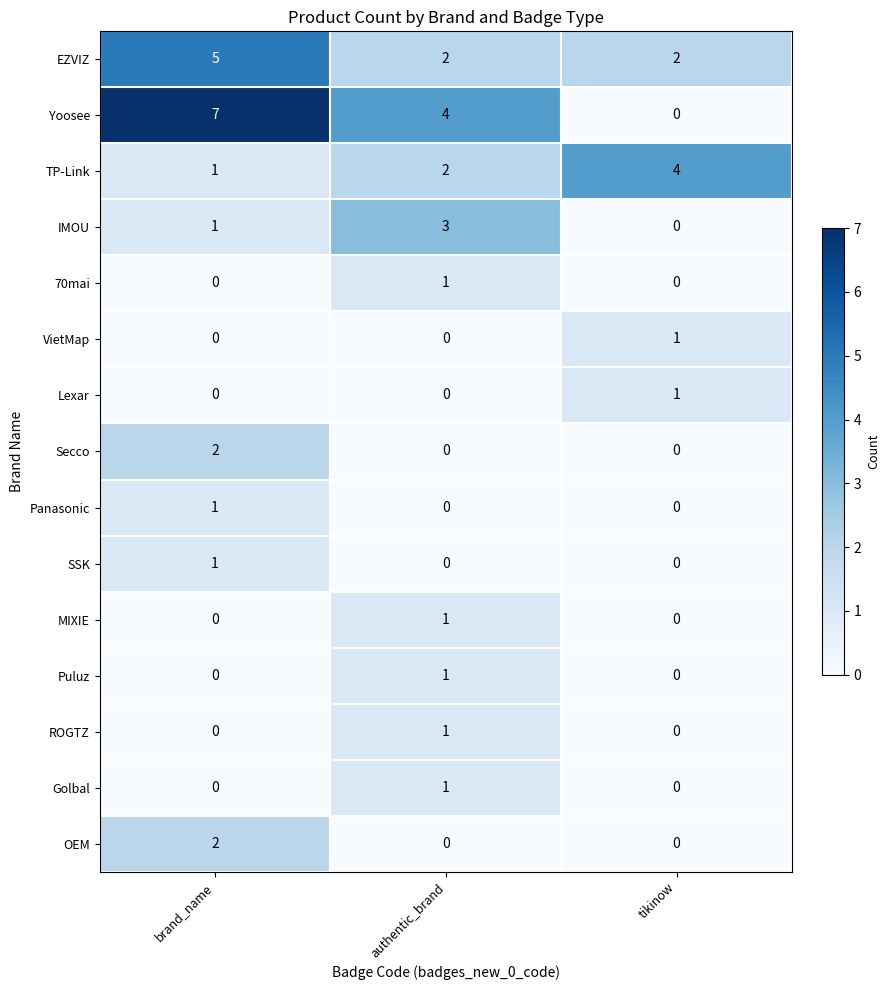

At how many categories does at least one series exceed 1?

3